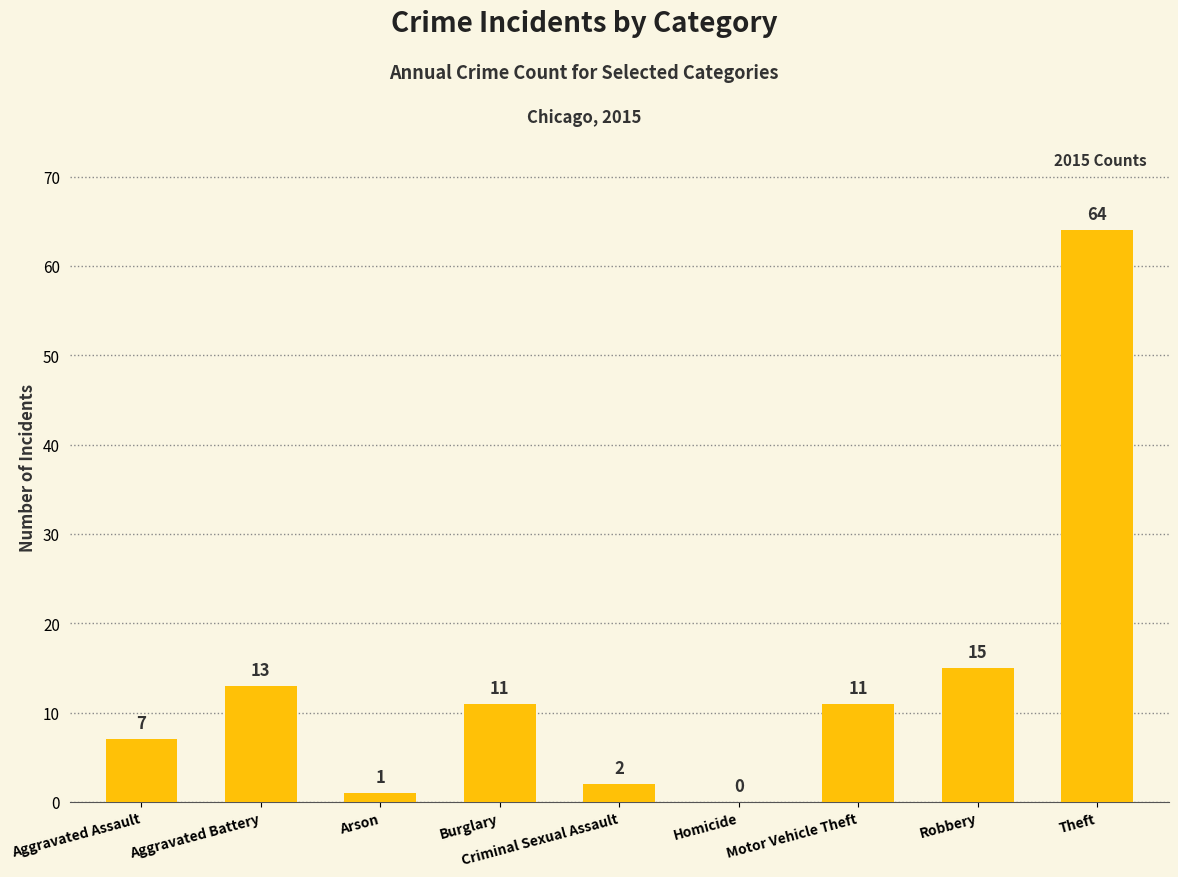

Which category has the highest value across all series?

Theft